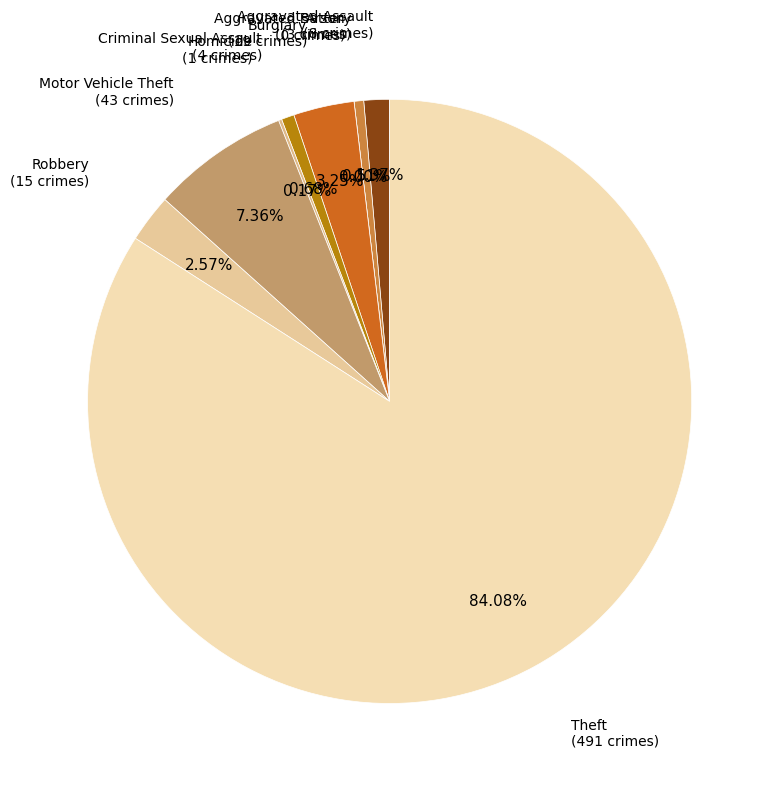

Does any single category account for the majority?

Yes